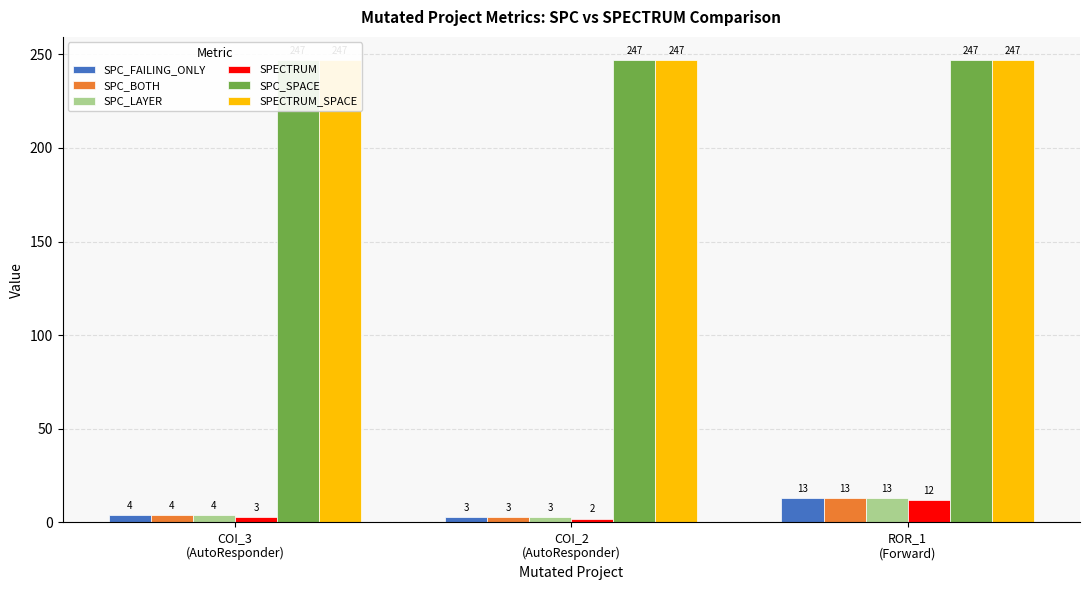

Reading left to right, transcribe all the data shown in this chart.

SPC_FAILING_ONLY: 4	3	13
SPC_BOTH: 4	3	13
SPC_LAYER: 4	3	13
SPECTRUM: 3	2	12
SPC_SPACE: 247	247	247
SPECTRUM_SPACE: 247	247	247